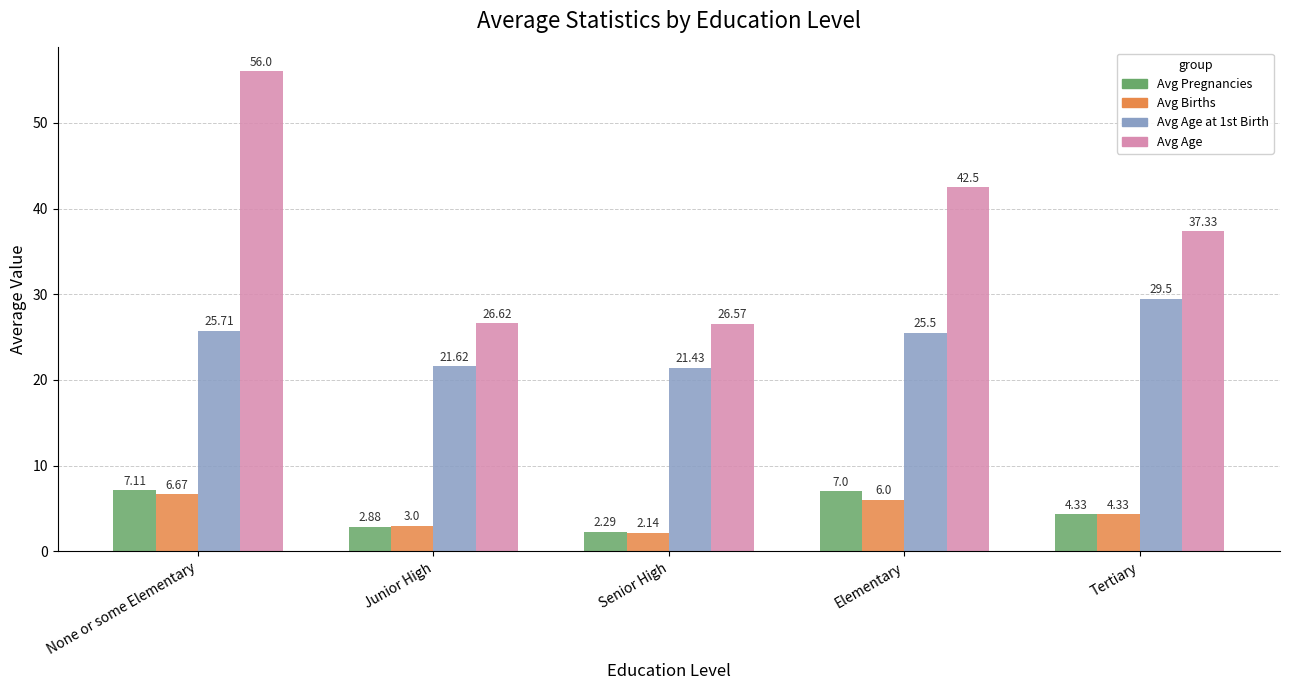

What is the total value across all series at Junior High?

54.1